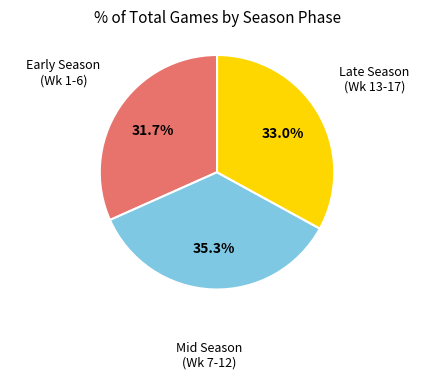

Which slice is the smallest?

Early Season (Wk 1-6)